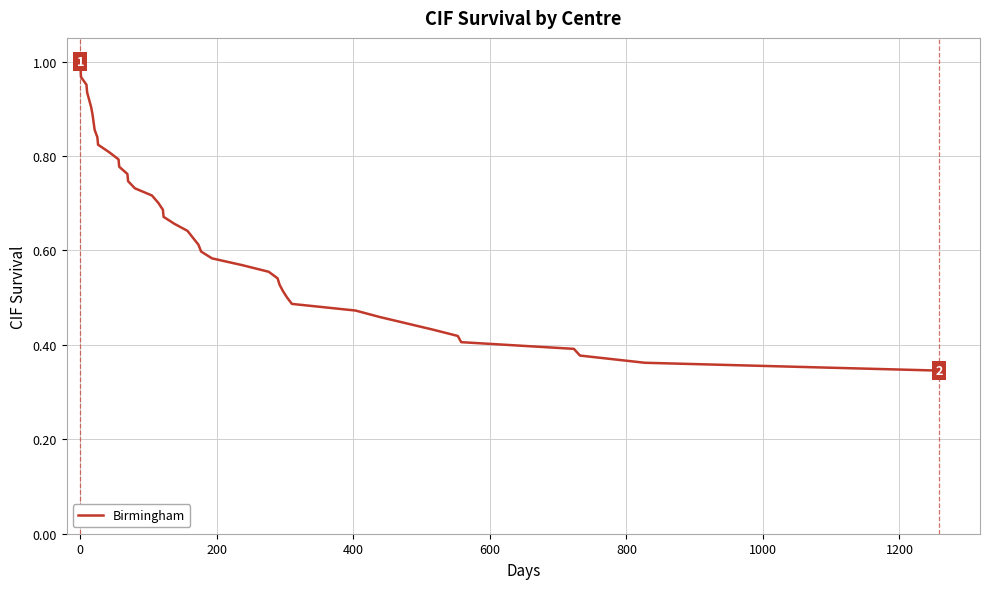

True or false: the data has more than 0 interior local peaks.

False